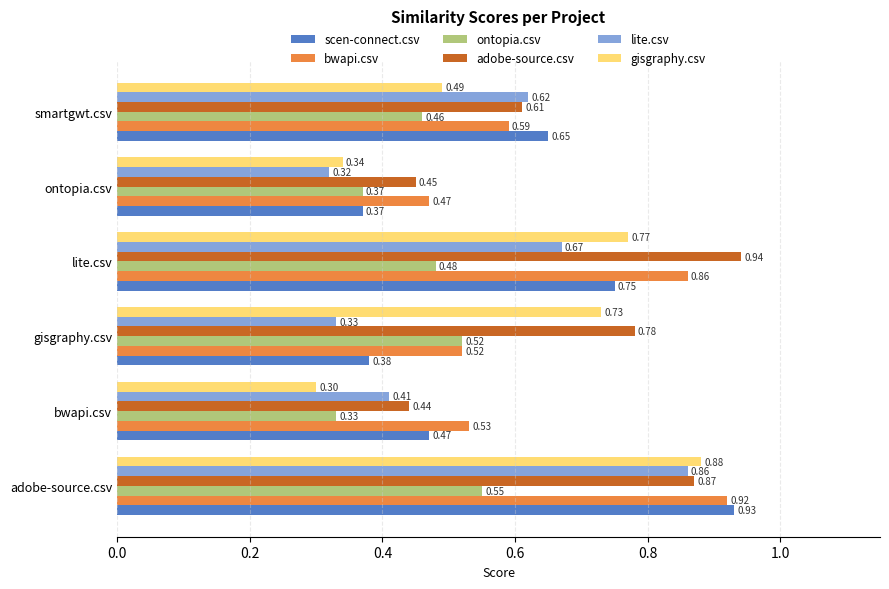

Rank the categories by lite.csv value from lowest to highest.

ontopia.csv, gisgraphy.csv, bwapi.csv, smartgwt.csv, lite.csv, adobe-source.csv